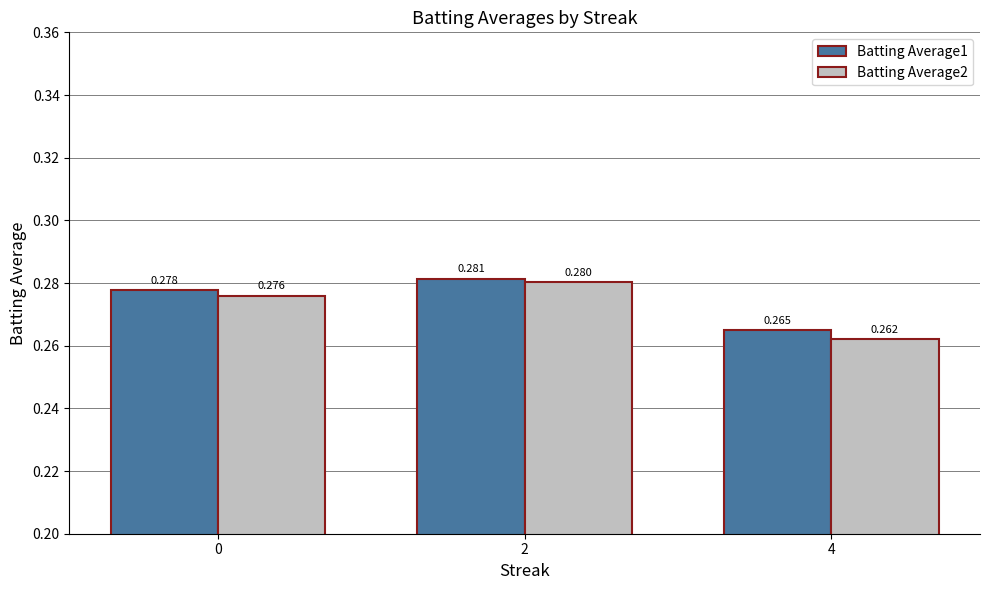

Rank the categories by Batting Average1 value from highest to lowest.

2, 0, 4